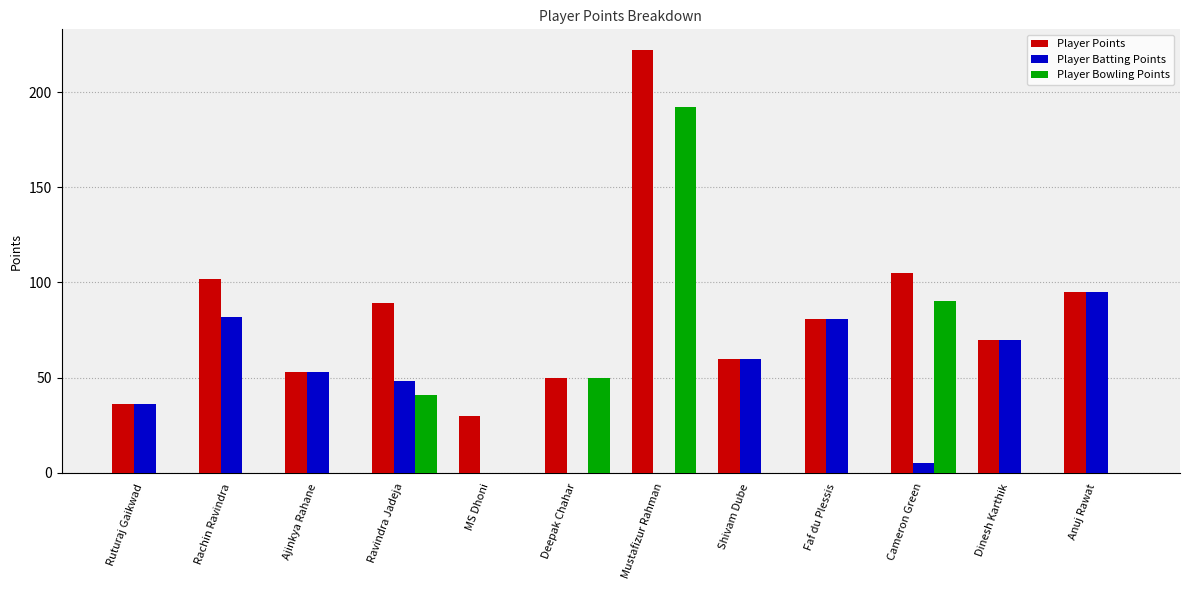

Reading left to right, extract all data points from this chart.

Player Points: 36	102	53	89	30	50	222	60	81	105	70	95
Player Batting Points: 36	82	53	48	0	0	0	60	81	5	70	95
Player Bowling Points: 0	0	0	41	0	50	192	0	0	90	0	0